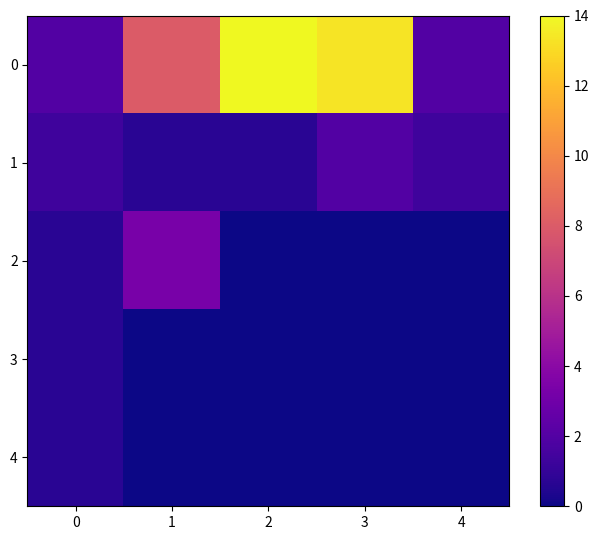

List the series in order of their peak value, lowest first.

3, 4, 1, 2, 0